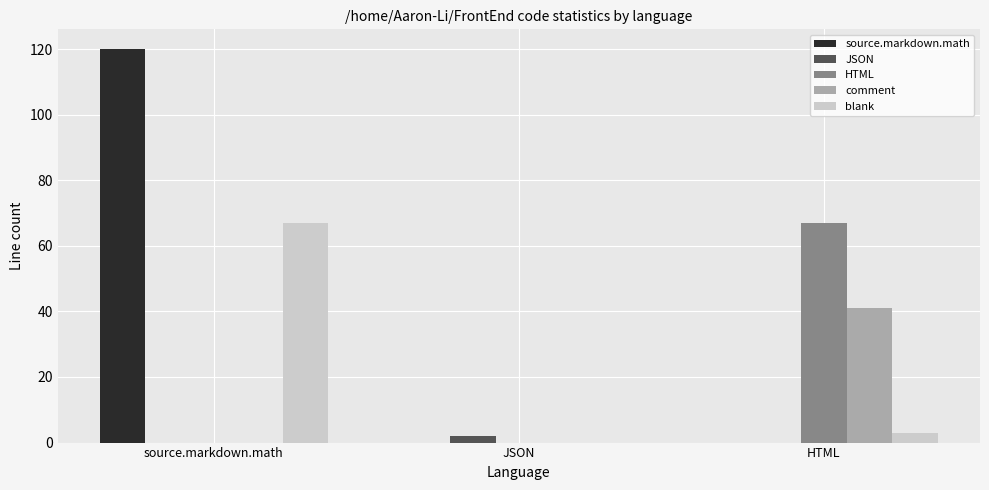

What is the total value across all series at source.markdown.math?

187